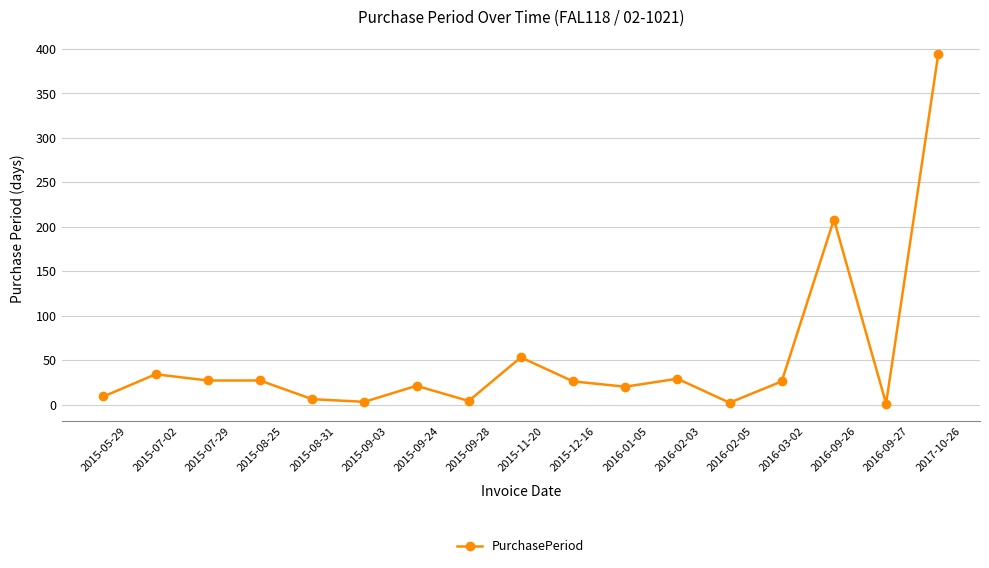

Is this an area chart (filled region under the line)?

No